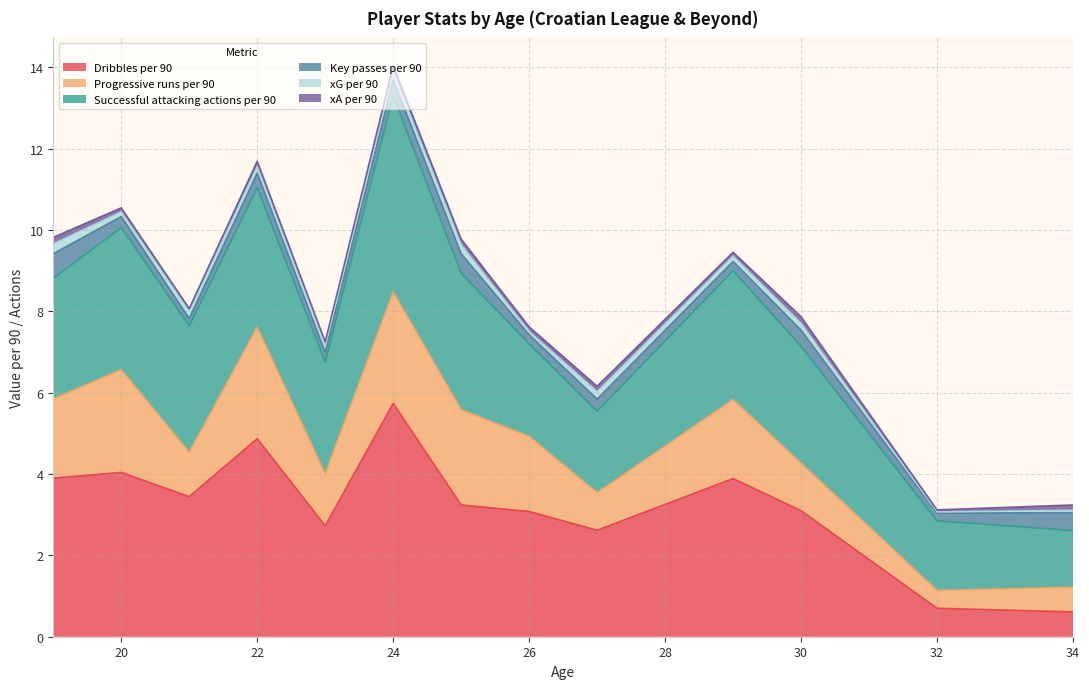

At which category is the sum across all series the highest?

24